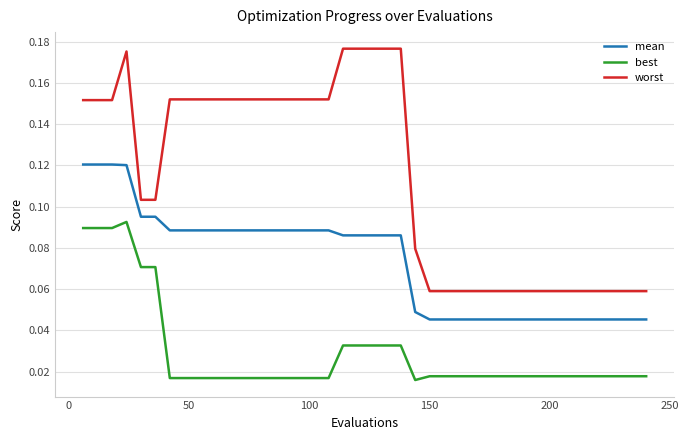

How many lines are shown in the chart?

3